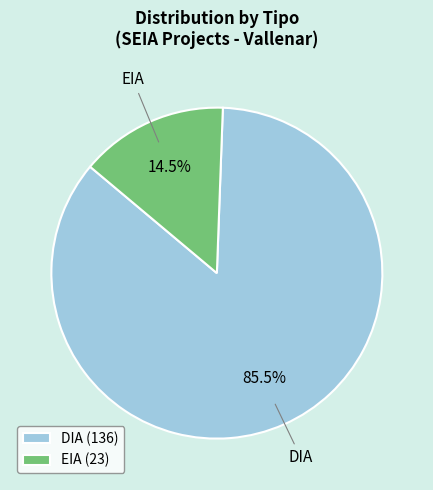

Do DIA (136) and EIA (23) together represent more than half of the pie?

Yes